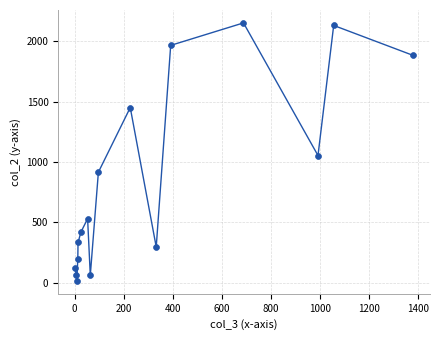

What is the range of X values (max minus min)?

1379